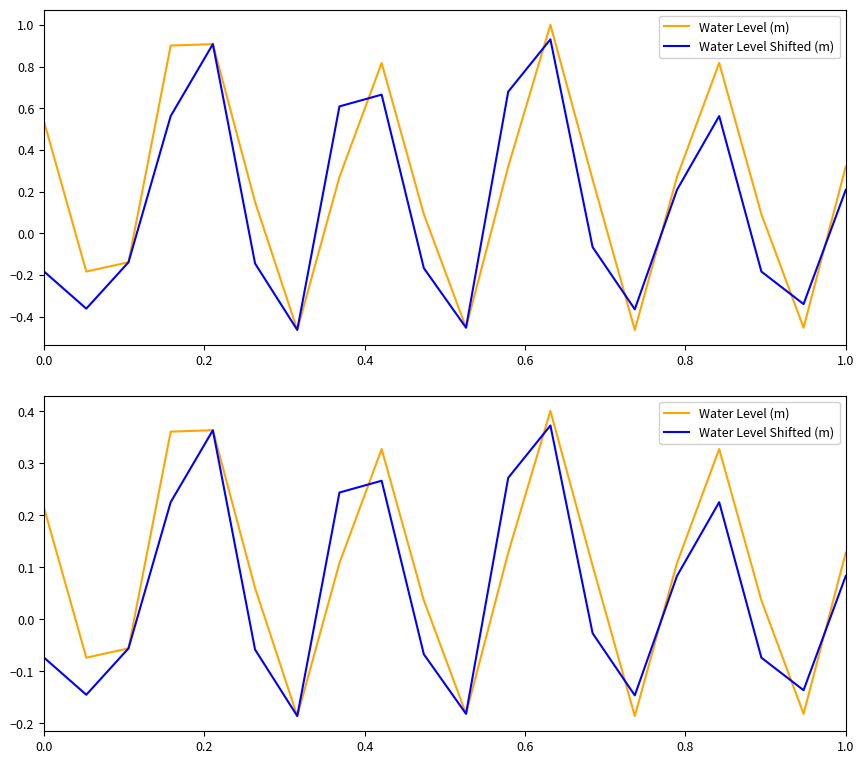

How many lines are shown in the chart?

2